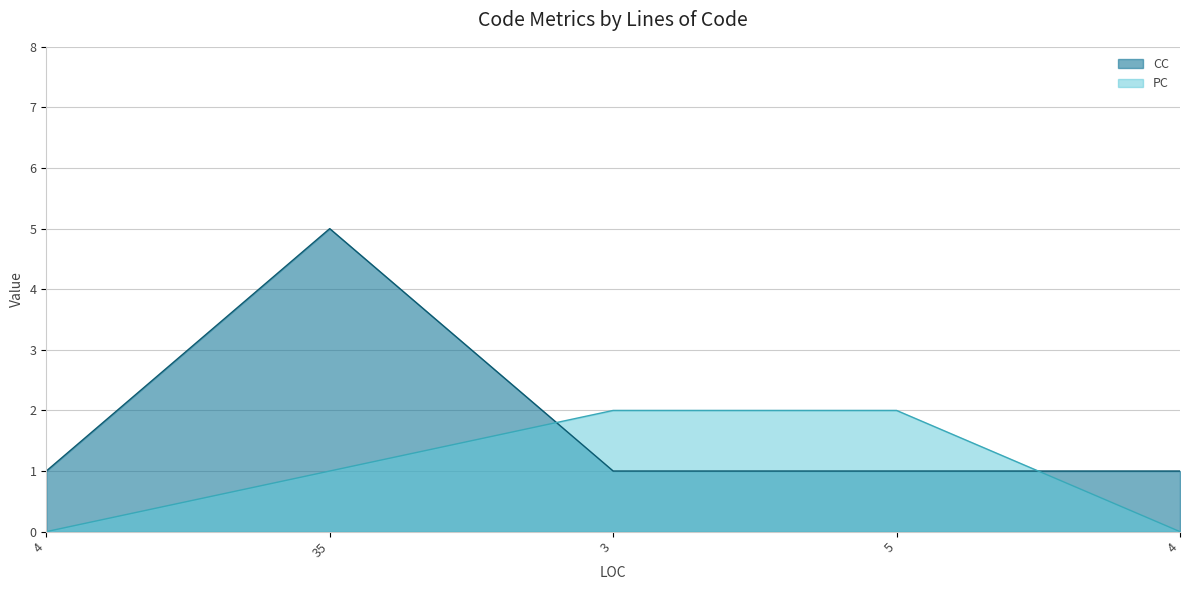

How many times do CC and PC cross each other?

2